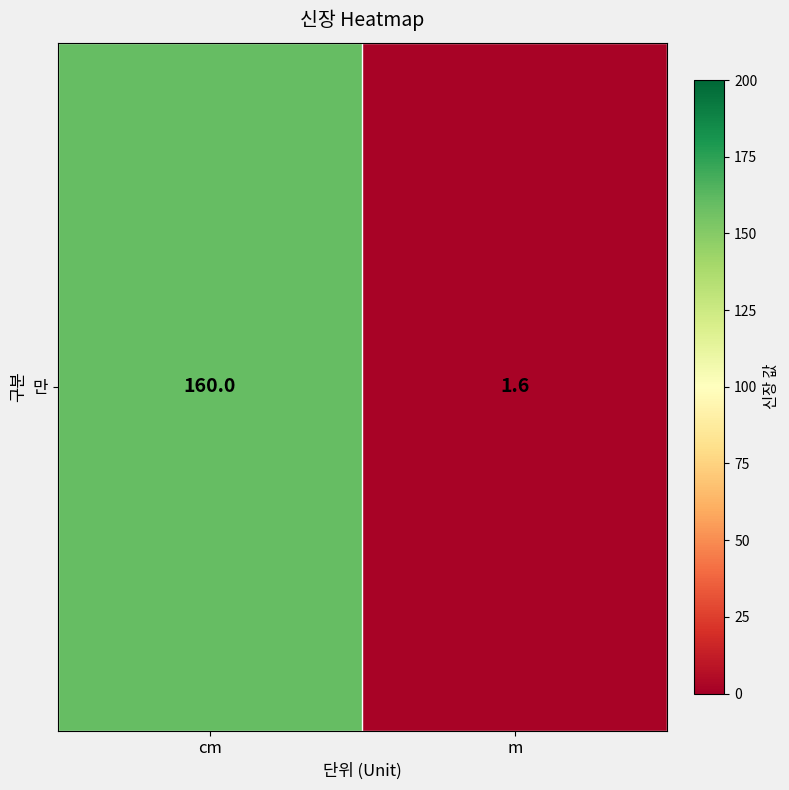

Which category has the highest value across all series?

cm